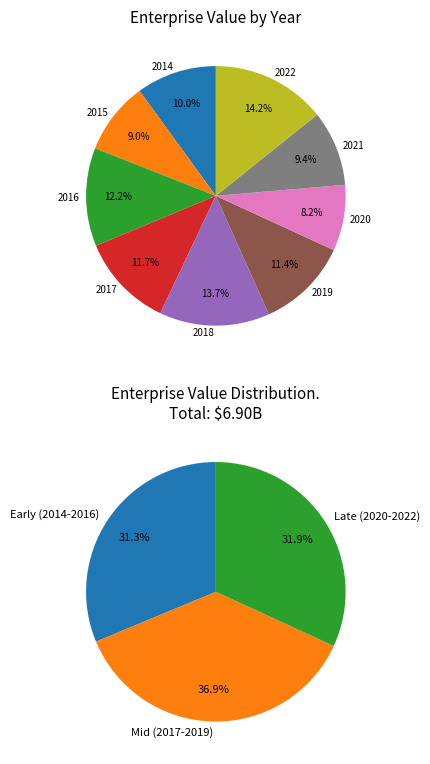

The 2014 slice represents 4% of the pie. True or false?

False